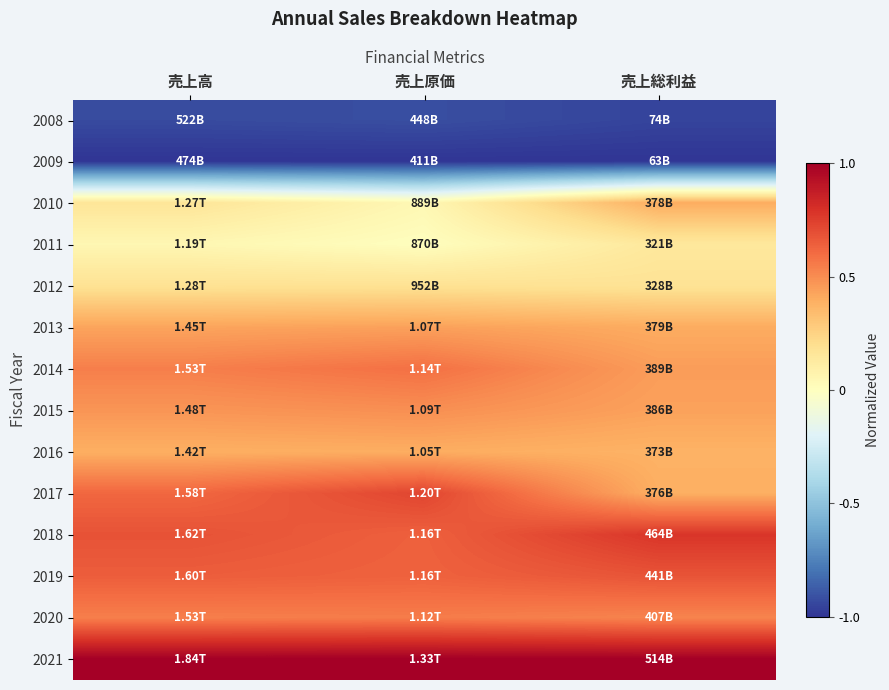

What is the smallest value displayed?

-1.0